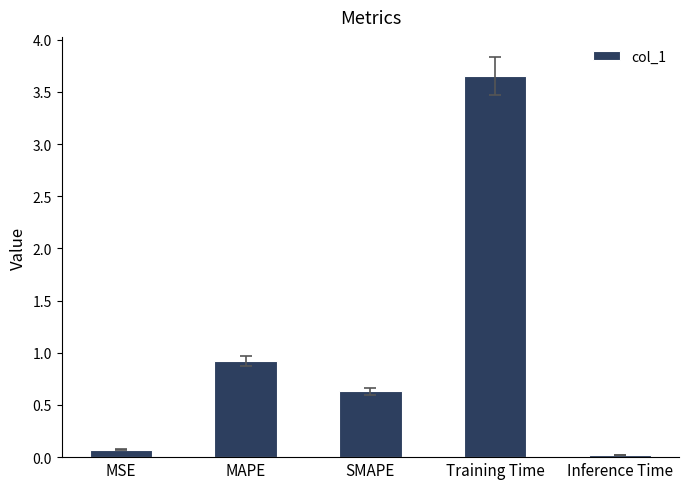

How many bars are there in total?

5